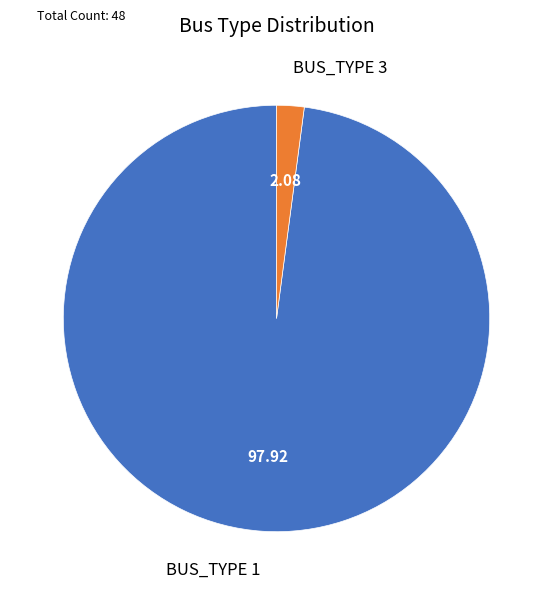

Approximately how many times larger is the value at BUS_TYPE 1 compared to BUS_TYPE 3?

47.0